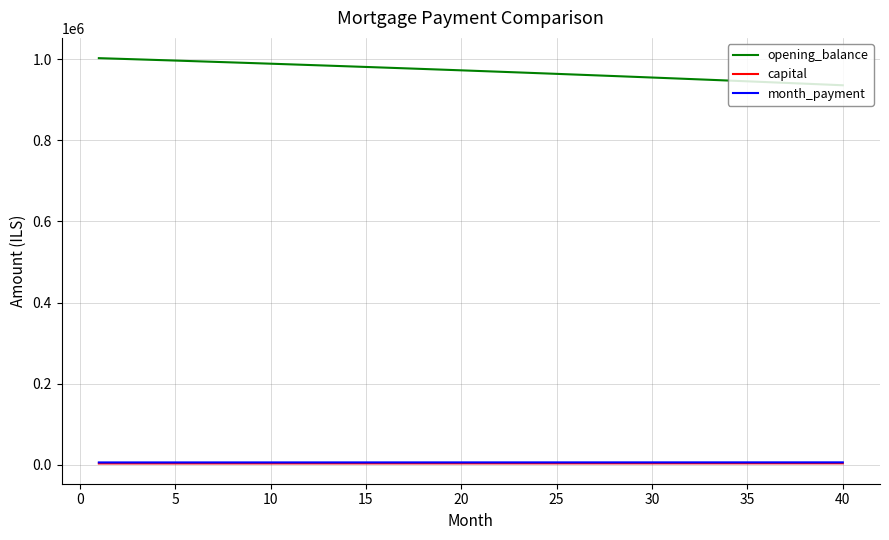

Which series has the widest spread of values?

opening_balance